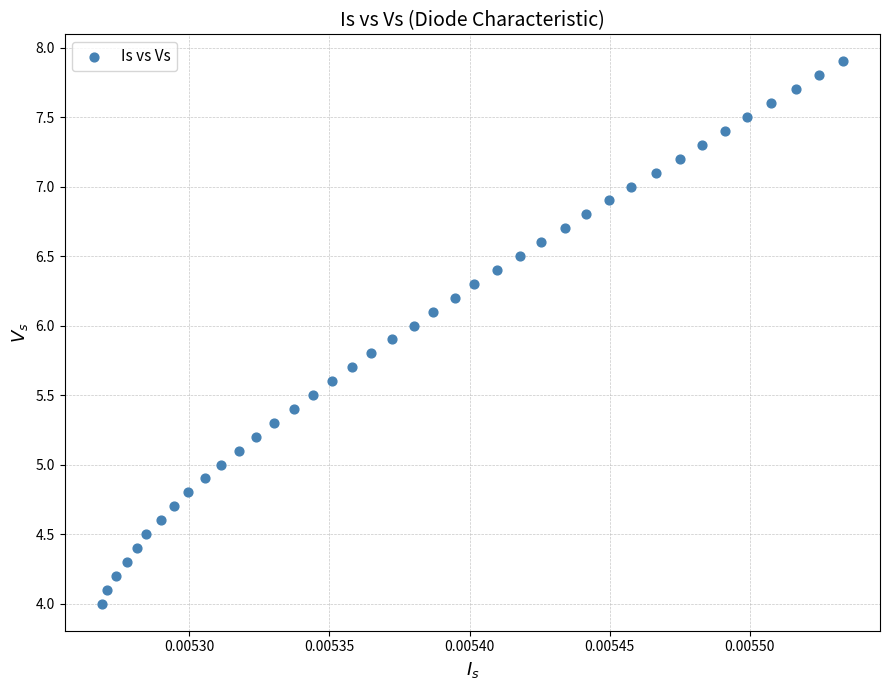

What is the range of Y values (max minus min)?

3.9